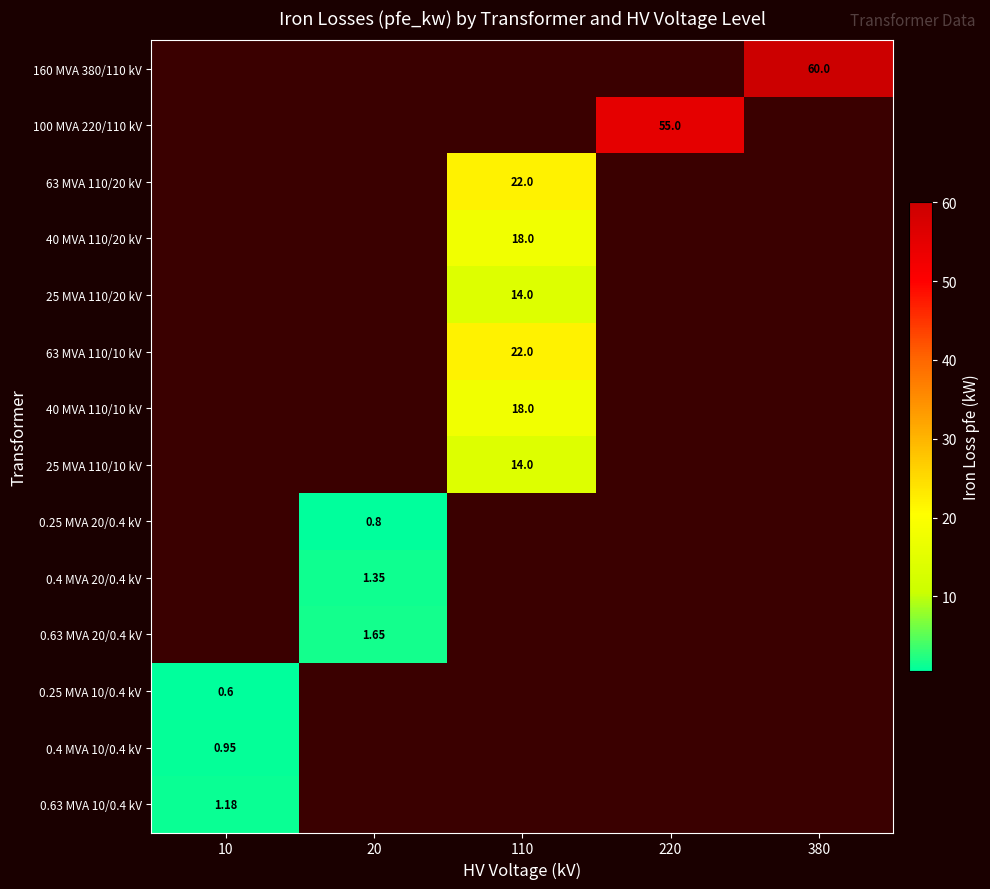

How many 0.25 MVA 20/0.4 kV values are between 0 and 1?

5